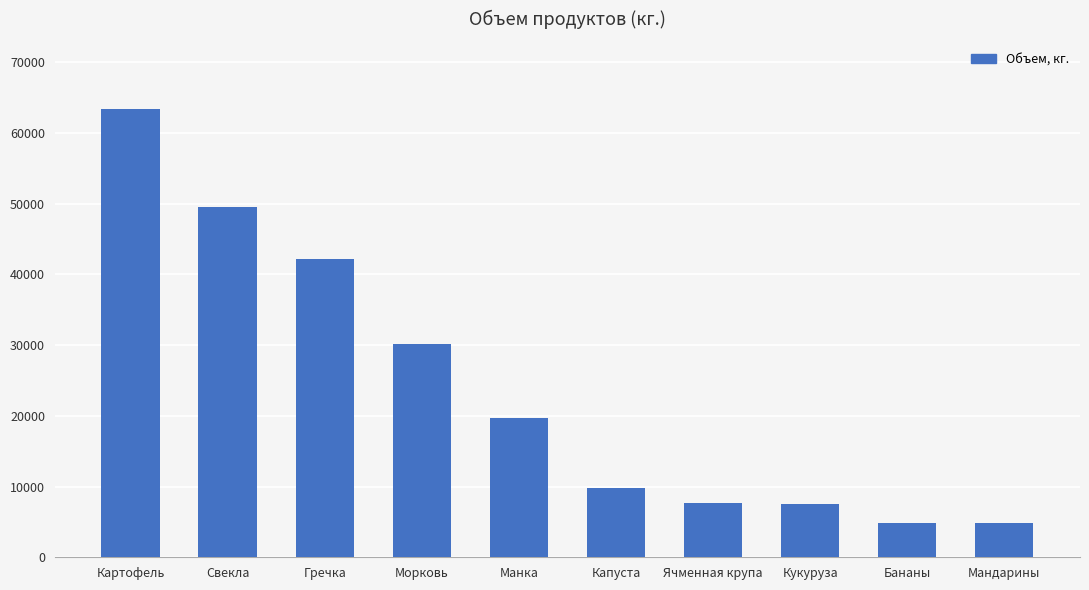

Is it true that the value at Манка is 19630?

True